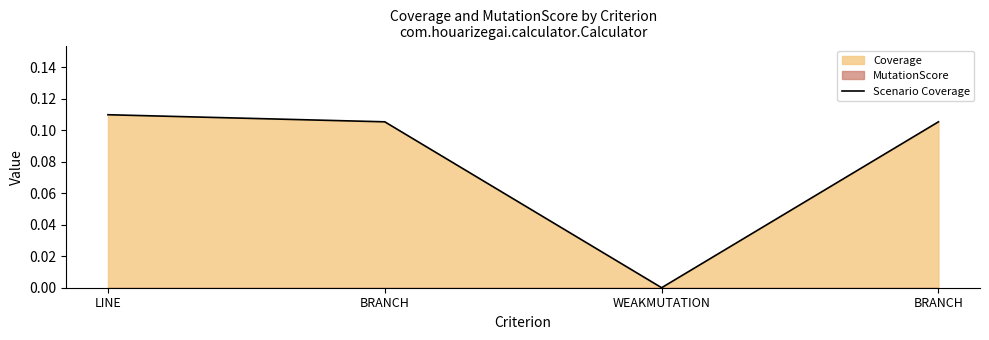

List the labels in order of value, smallest first.

WEAKMUTATION, BRANCH, BRANCH, LINE